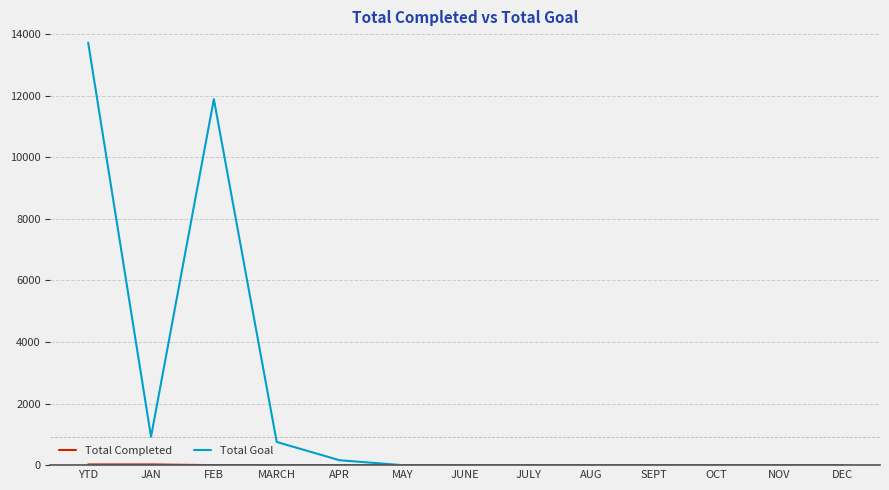

What is the spread (max minus min) of values at APR?

159